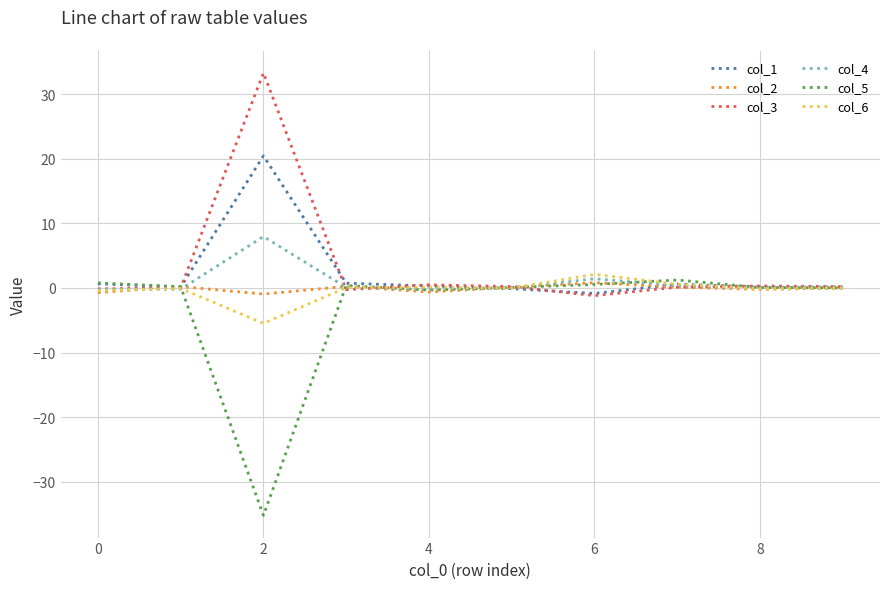

True or false: col_2 has more than 2 interior local peaks.

True